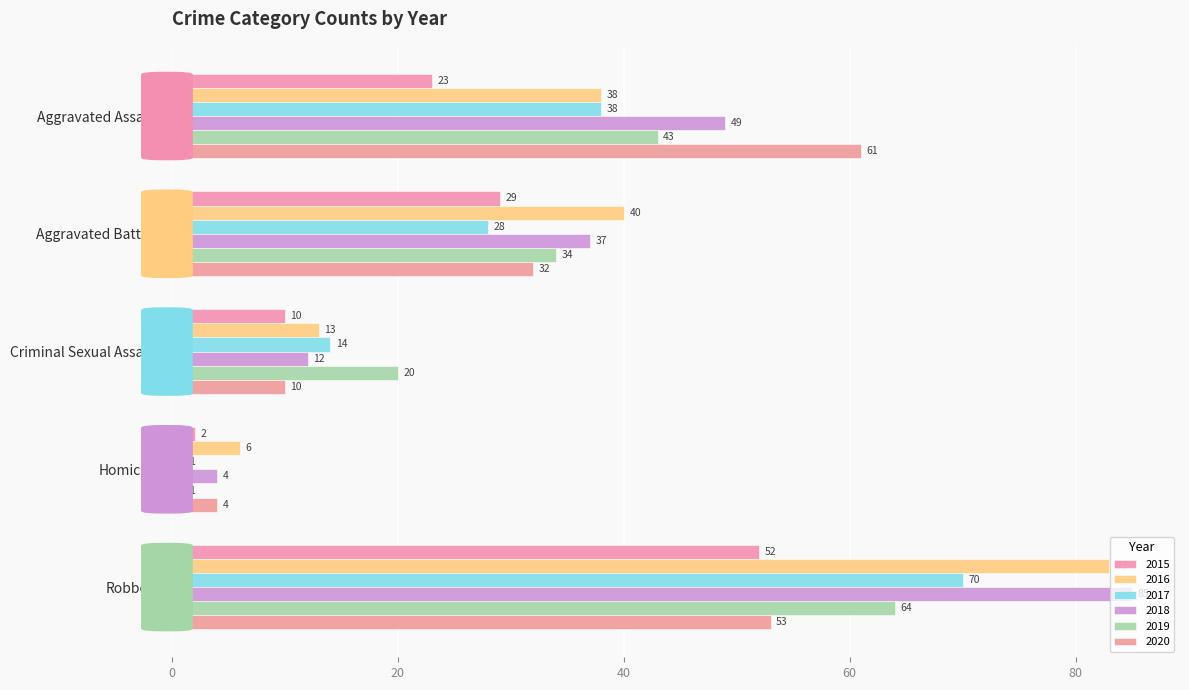

True or false: 2020 has a value of 61 at Aggravated Assault.

True